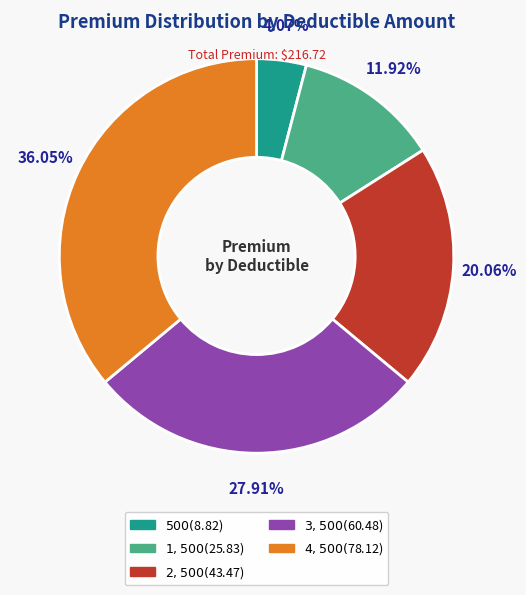

Which has a higher value, $500 or $1,500?

$1,500